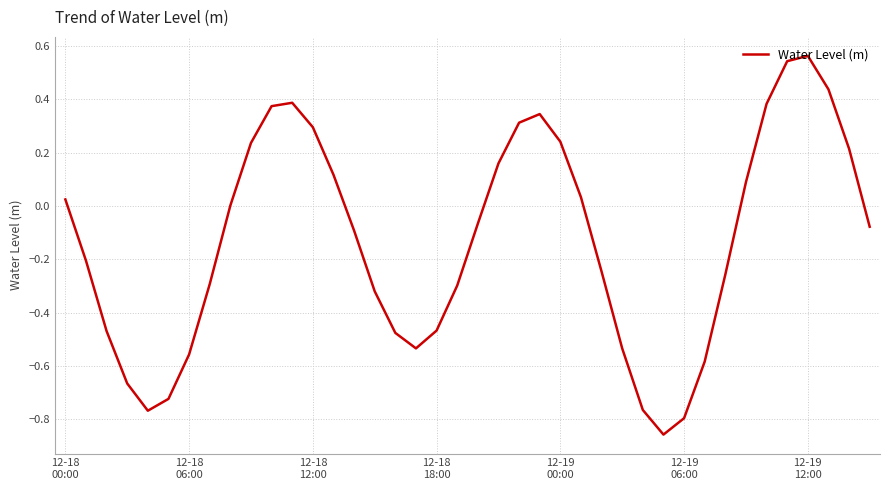

What is the difference between the maximum and minimum values?

1.4